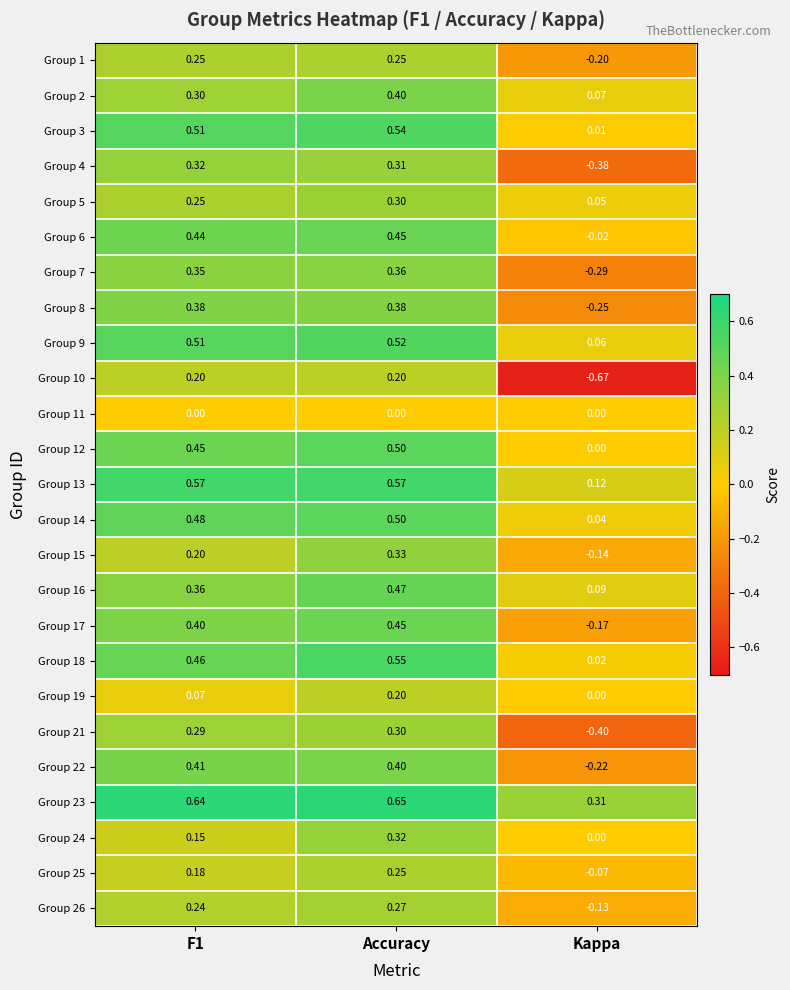

At which label is Group 24 closest to 0?

Kappa